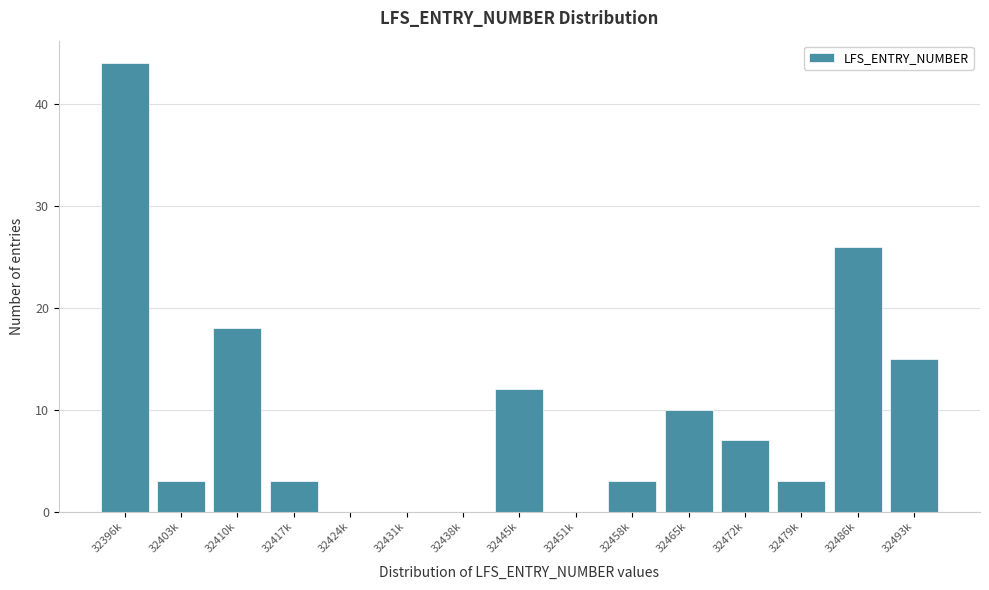

Reading left to right, what are all the values shown in this chart?

32396k=44	32403k=3	32410k=18	32417k=3	32424k=0	32431k=0	32438k=0	32445k=12	32451k=0	32458k=3	32465k=10	32472k=7	32479k=3	32486k=26	32493k=15